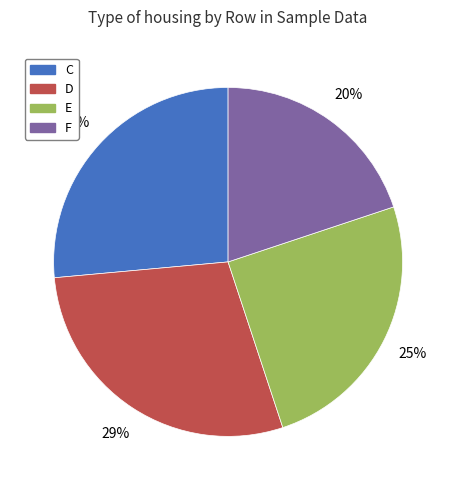

To the nearest percent, what is the combined percentage of C and D?

55%